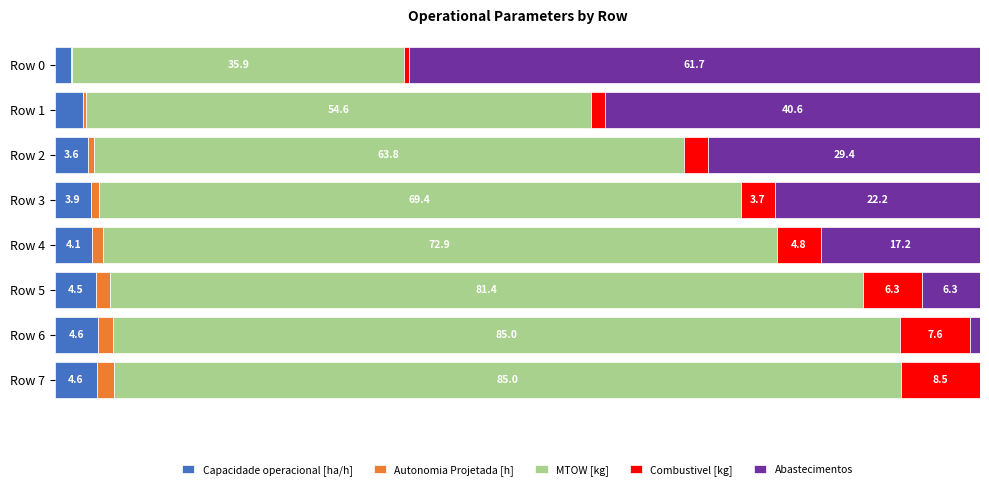

Where is Capacidade operacional [ha/h] nearest to the value 3?

Row 1